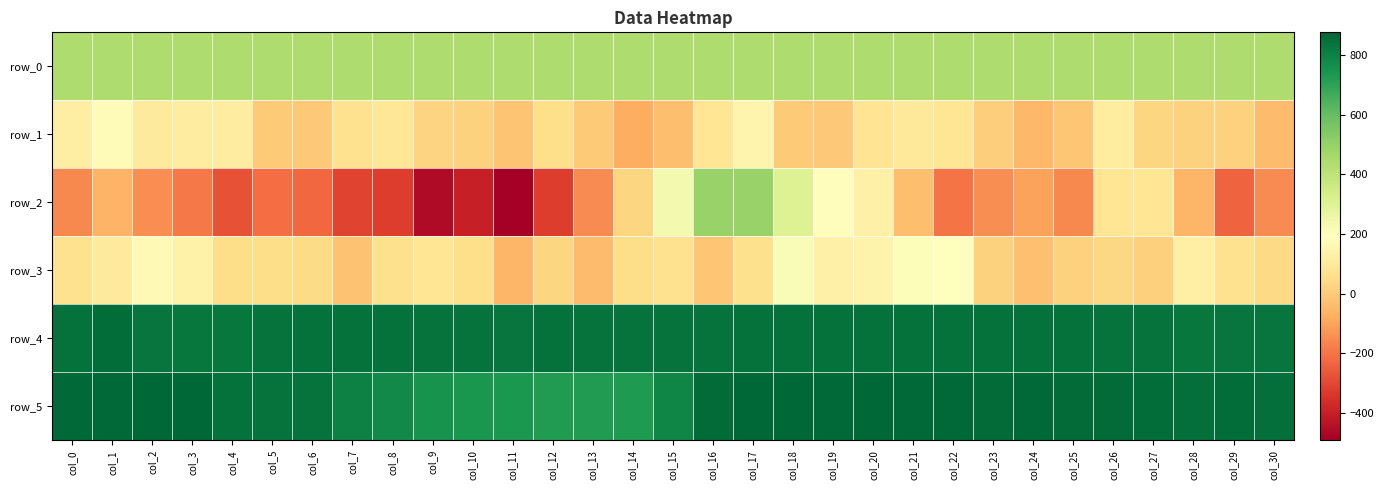

What is the maximum value shown in the chart?

877.0